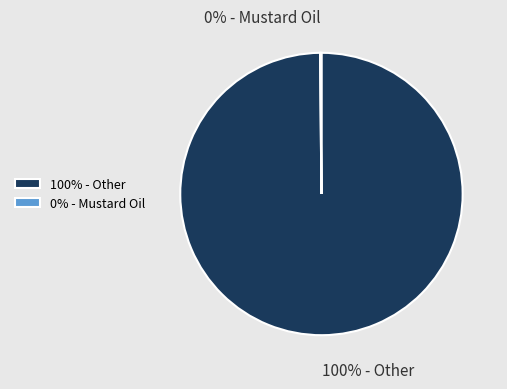

Which category has the biggest portion of the pie?

100% - Other